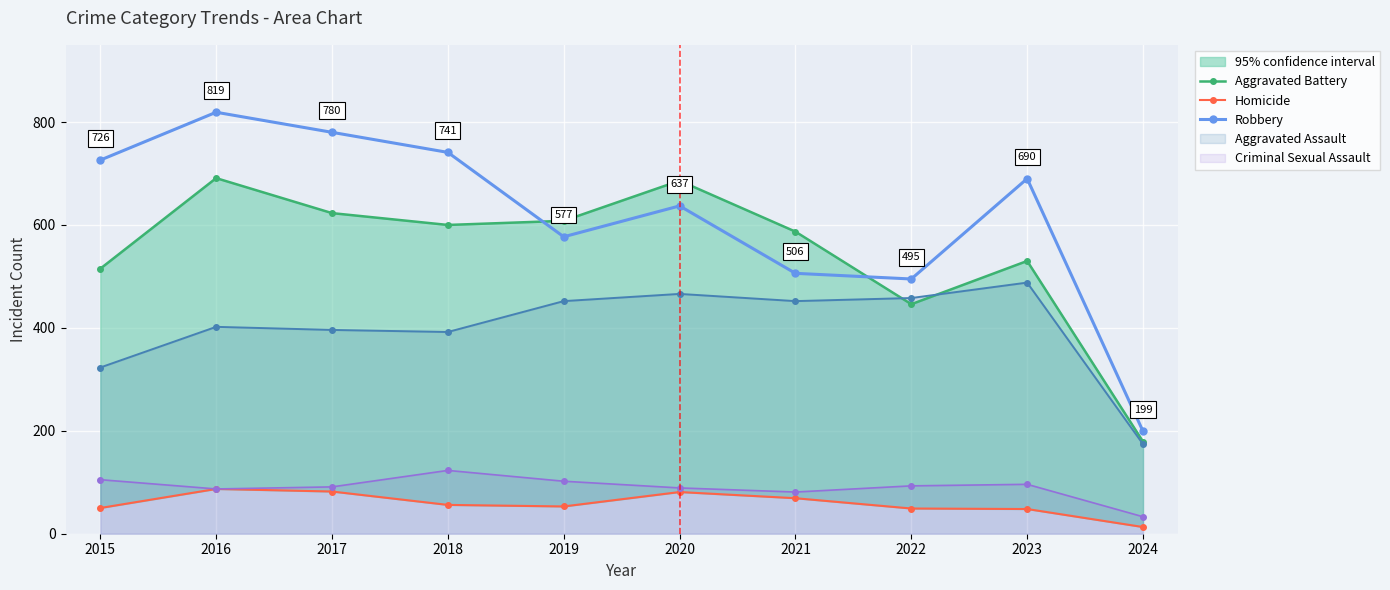

True or false: Robbery has a value of 1115 at 2016.

False